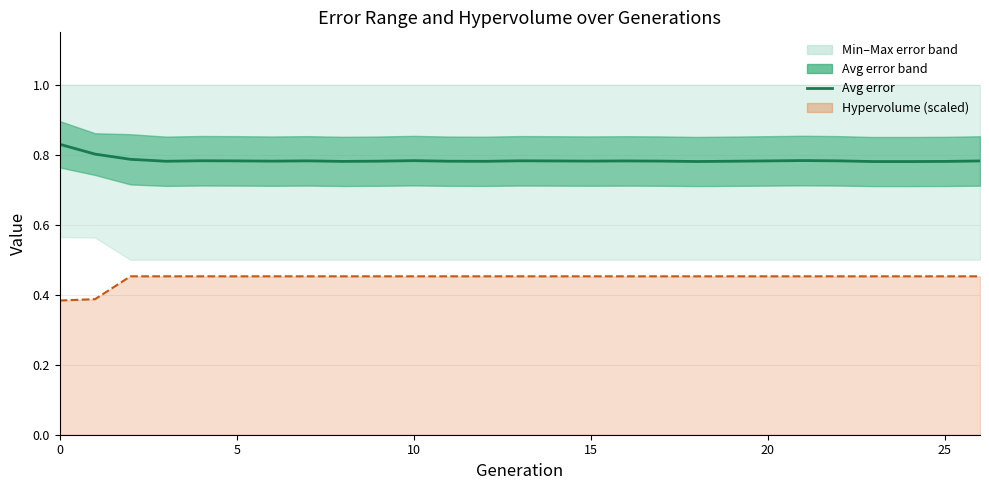

How many interior local valleys (lower than both neighbors) does the data have?

7